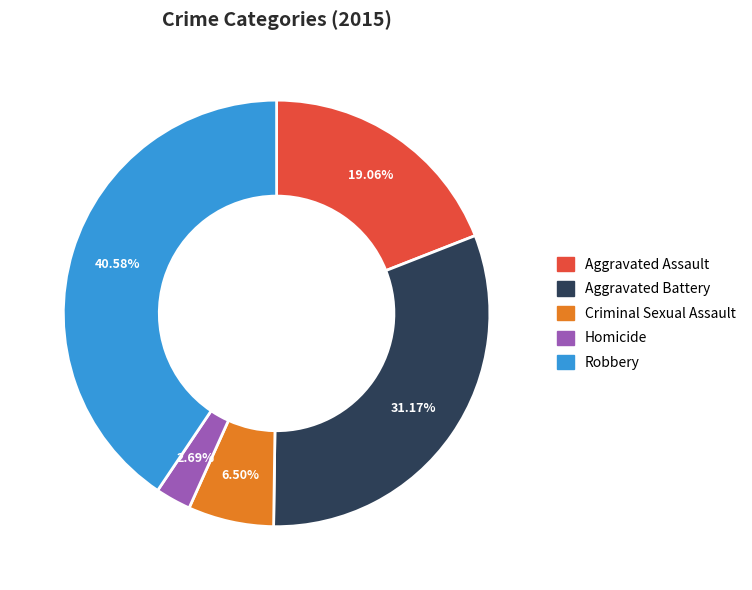

How many slices are in this pie chart?

5